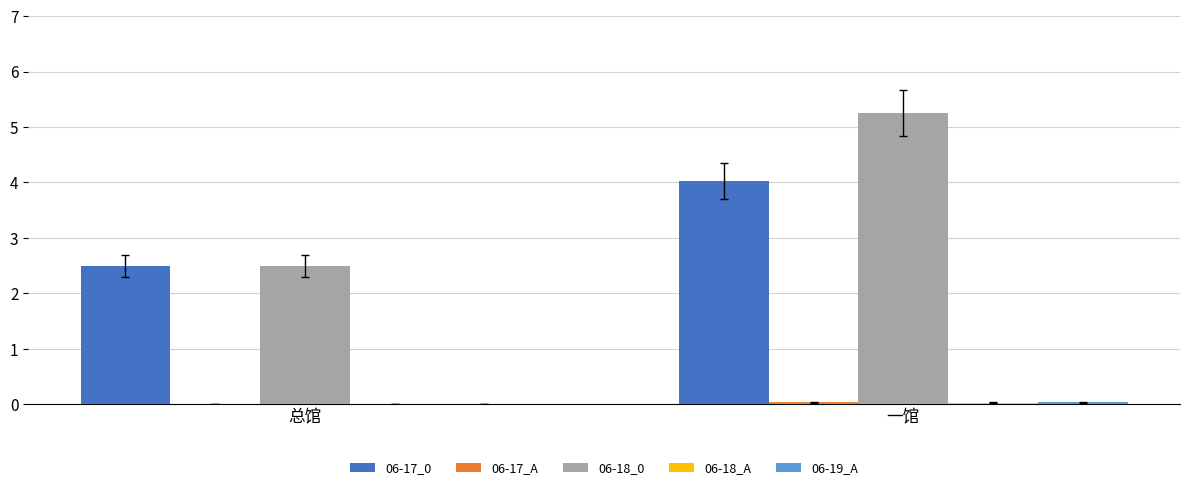

What is the approximate value of 06-18_0 at 一馆?

5.3